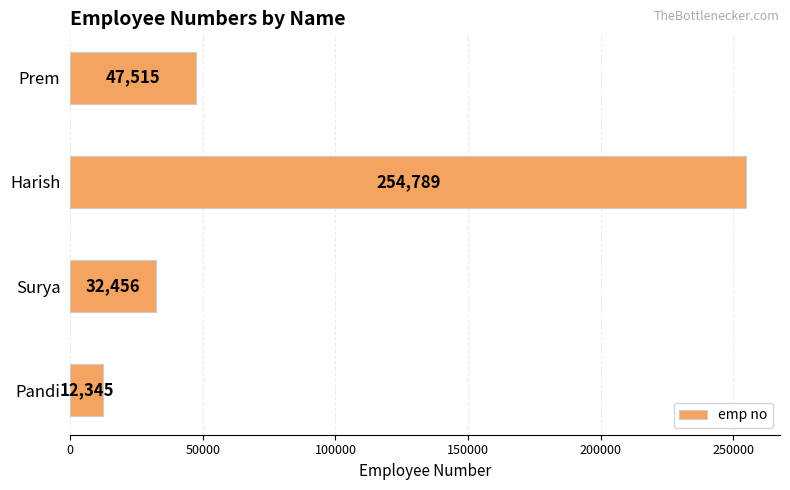

What is the approximate value at Harish, to the nearest 50?

254800